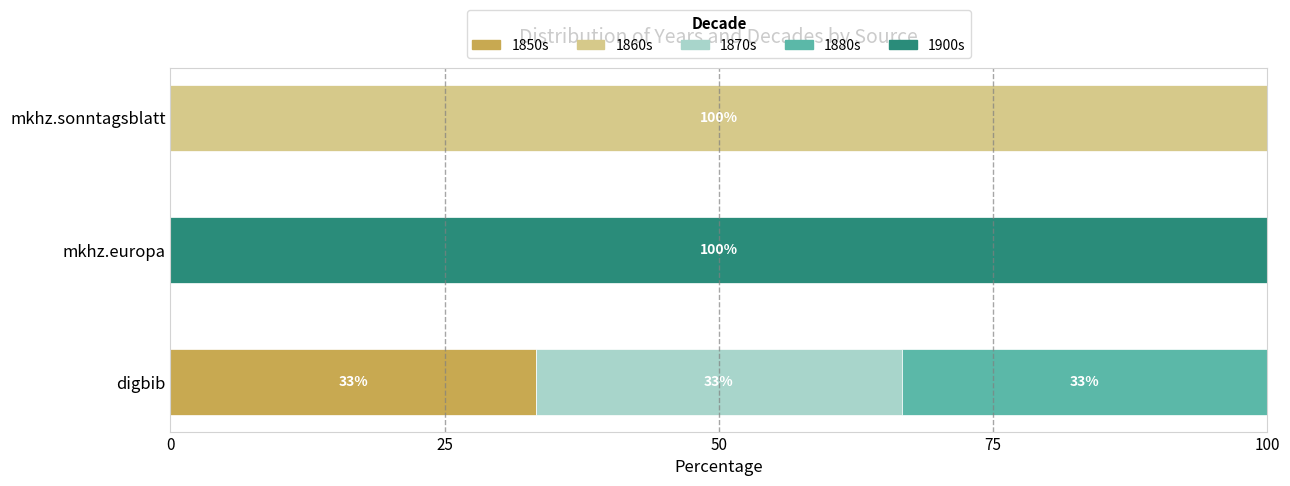

Which category has the highest value in the 1850s series?

digbib